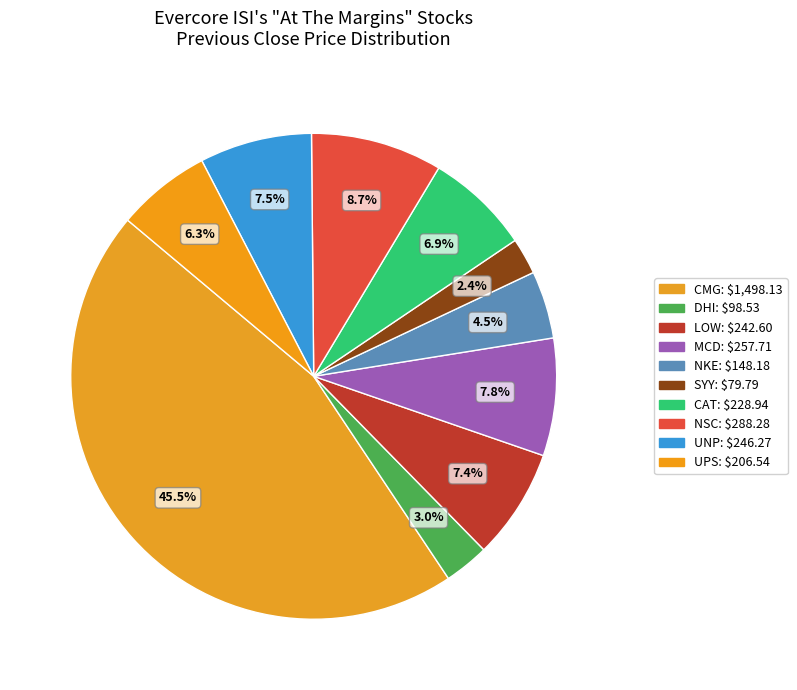

To the nearest percent, what percentage of the pie is LOW?

7%